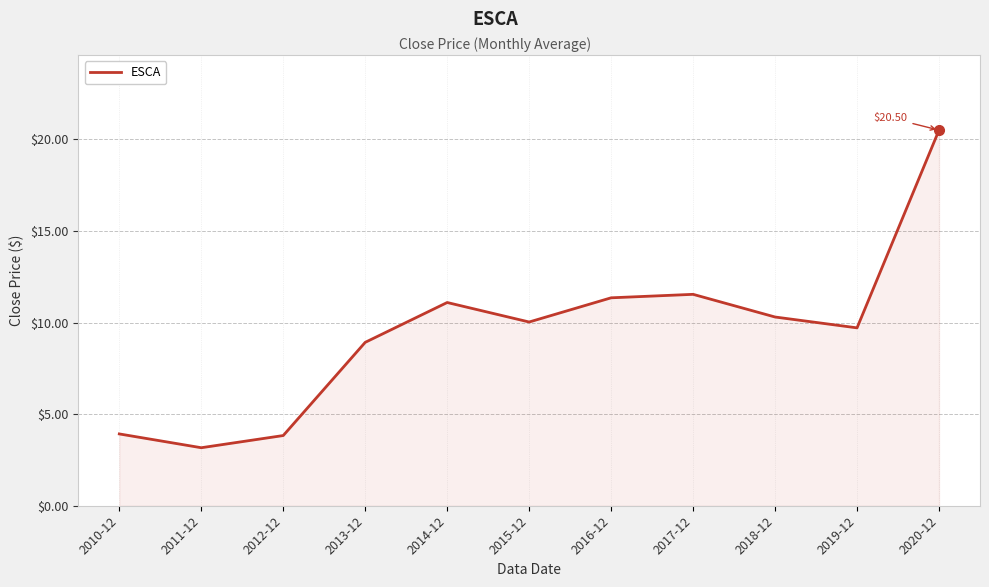

What is the sum of all values?

104.4